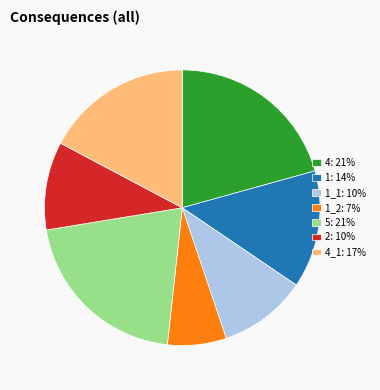

The 4_1: 17% slice represents 23% of the pie. True or false?

False